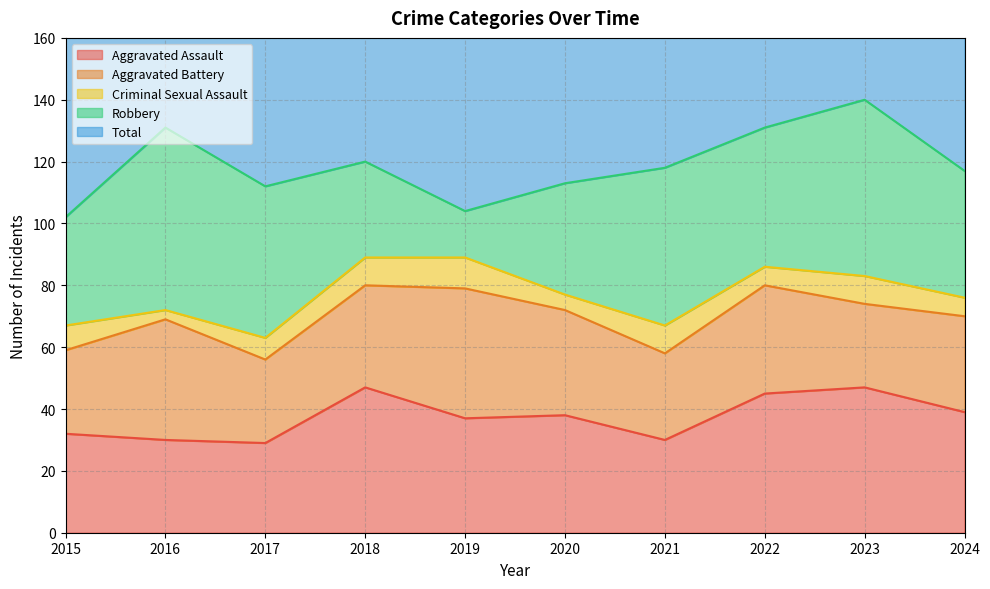

What is the sum of the Total values at 2016 and 2019?

237